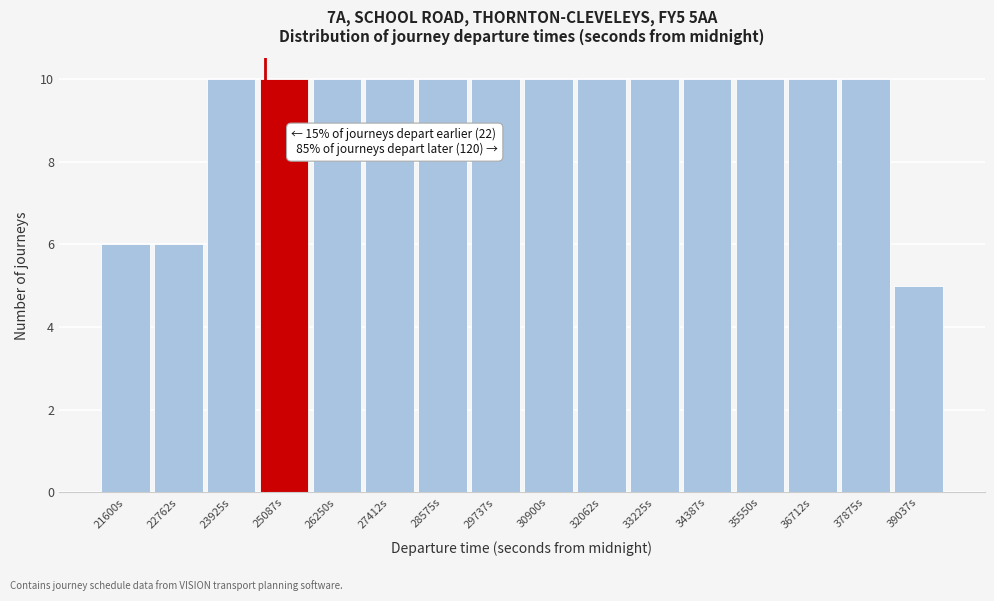

Reading left to right, transcribe all the data shown in this chart.

21600s=6	22762s=6	23925s=10	25087s=10	26250s=10	27412s=10	28575s=10	29737s=10	30900s=10	32062s=10	33225s=10	34387s=10	35550s=10	36712s=10	37875s=10	39037s=5